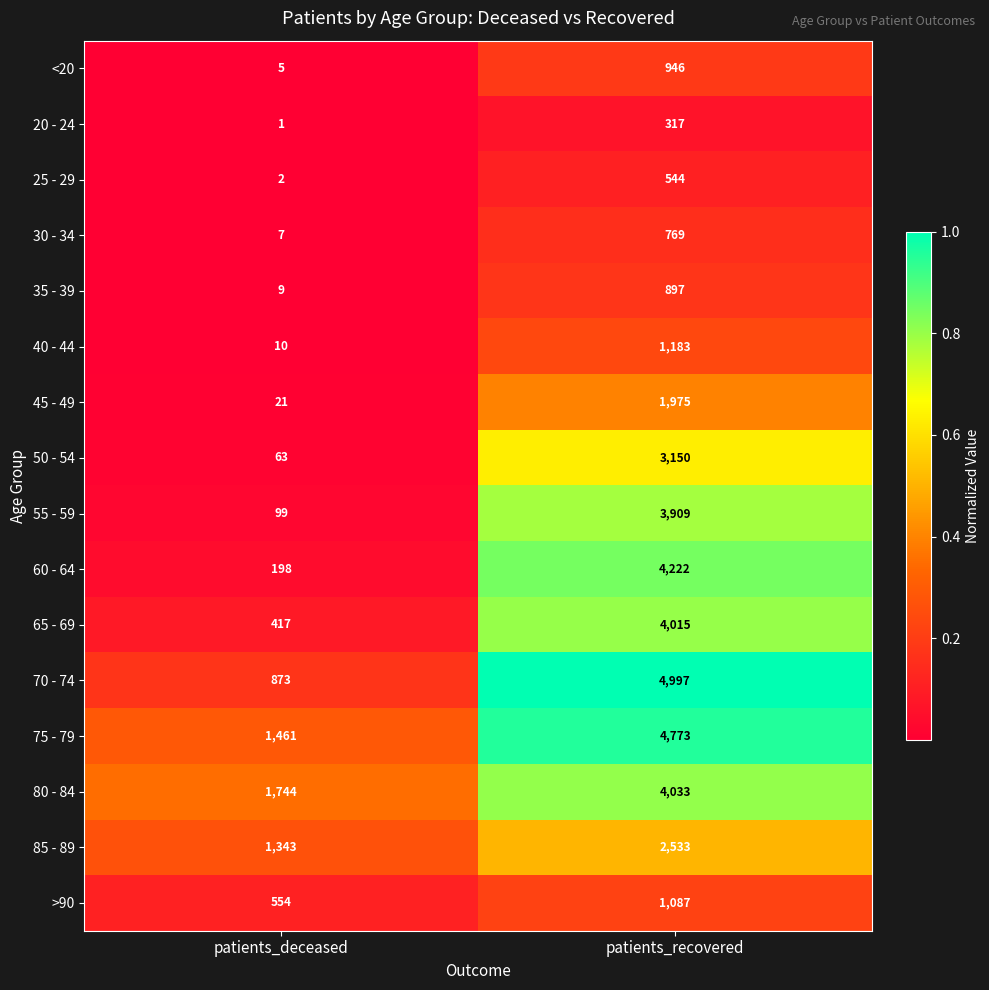

What is the minimum value for <20?

5